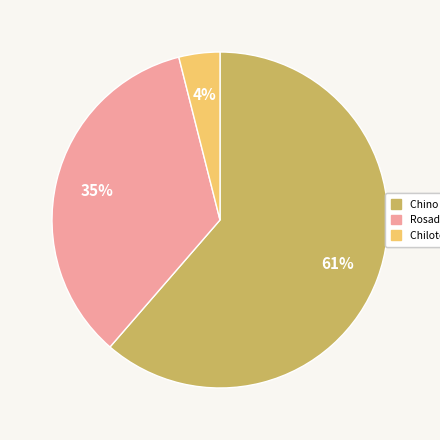

Is there any slice that represents more than half of the pie?

Yes